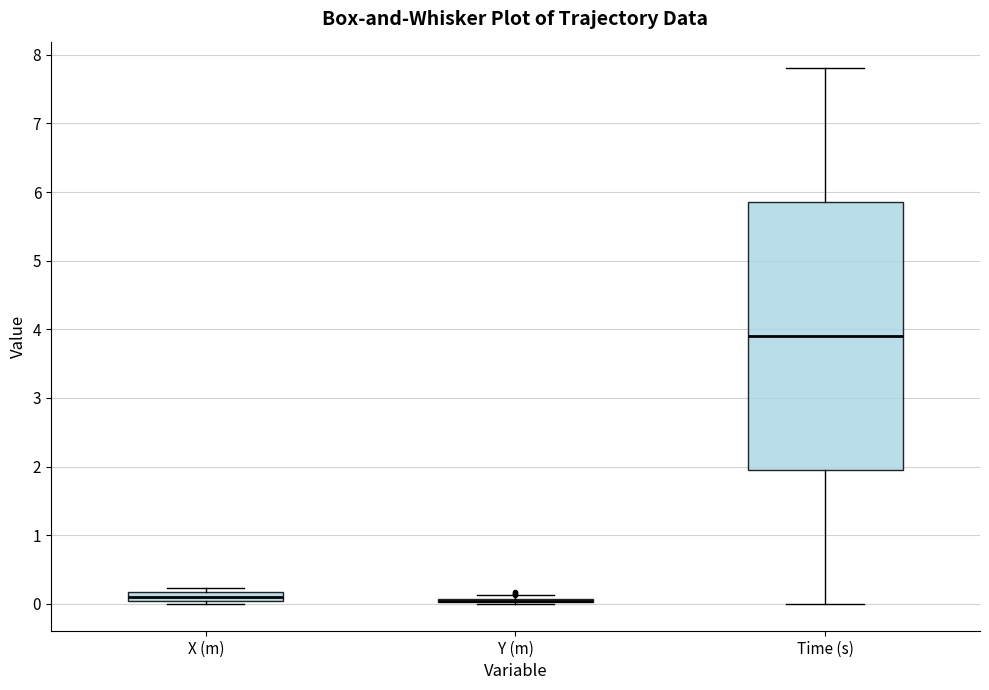

Where does the median line of the box for Time (s) sit on the y-axis? The values are not printed on the chart, so give them approximately, as read against the axis.

3.9